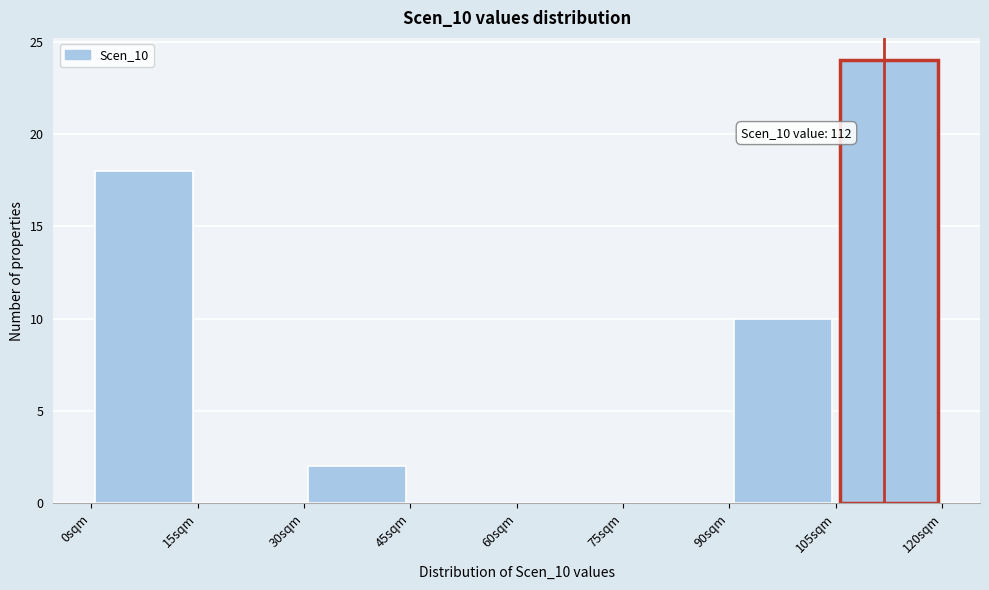

Over which range of the x-axis is the bar tallest?

105 to 120